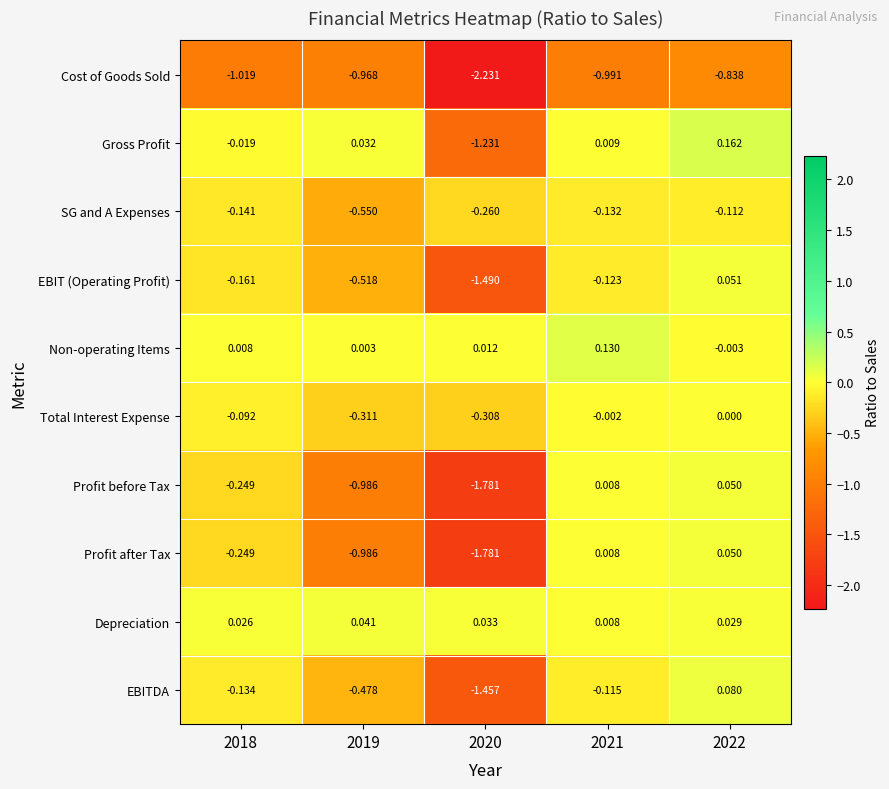

Is the value of Gross Profit at 2021 greater than the value of Profit after Tax at 2021?

Yes